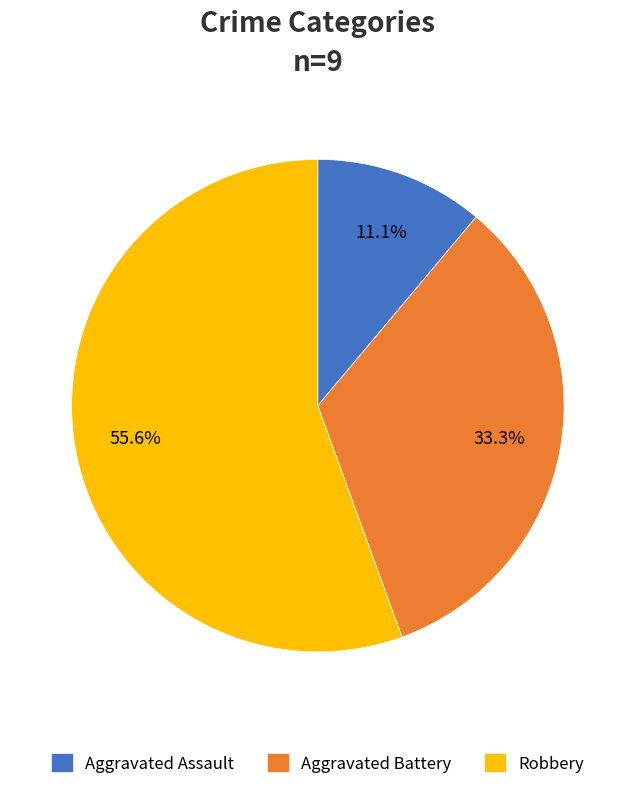

Which slice is the largest?

Robbery